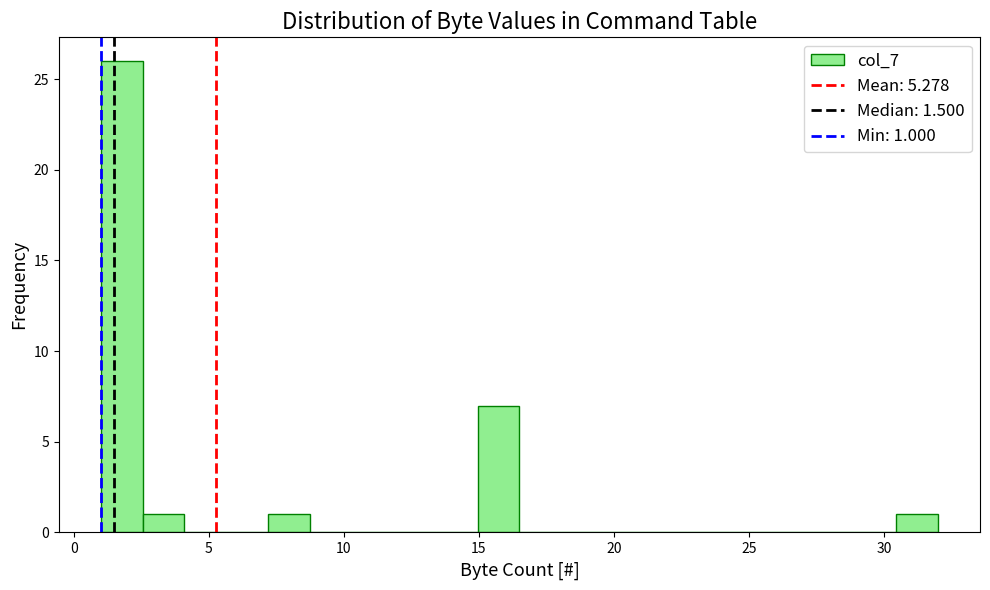

Read against the x-axis, roughly where is the centre of the tallest bar?

2.0